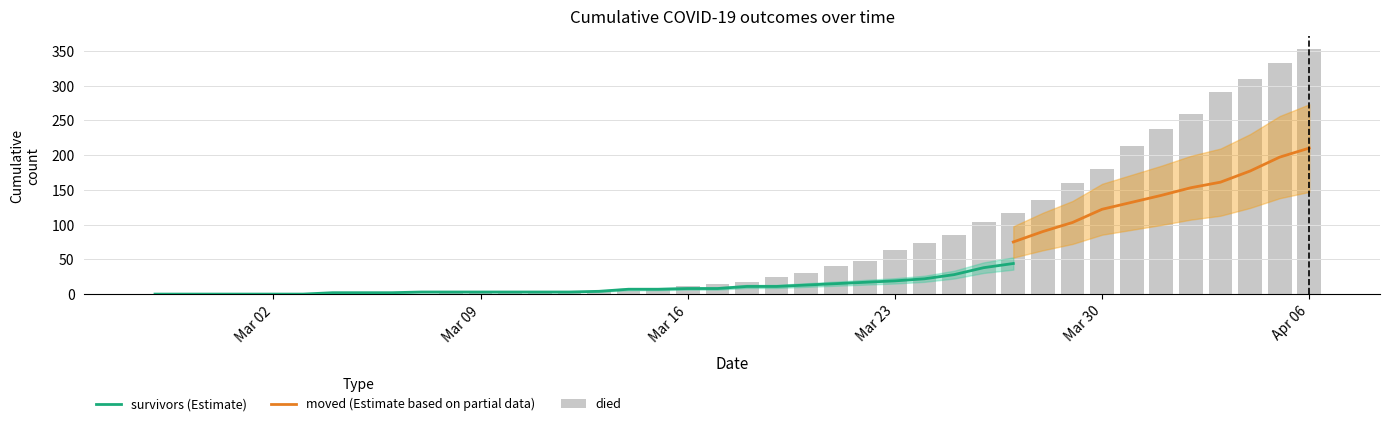

Is the value of survivors at 2020-03-16 greater than the value of died at 2020-03-27?

No